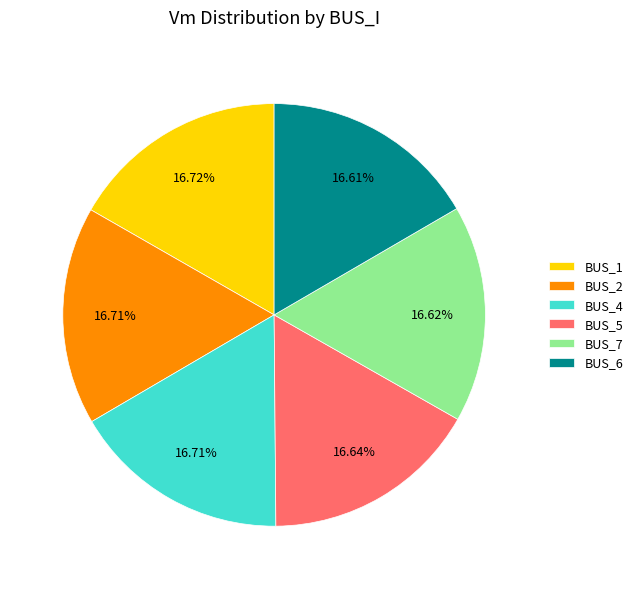

Does any single category account for the majority?

No